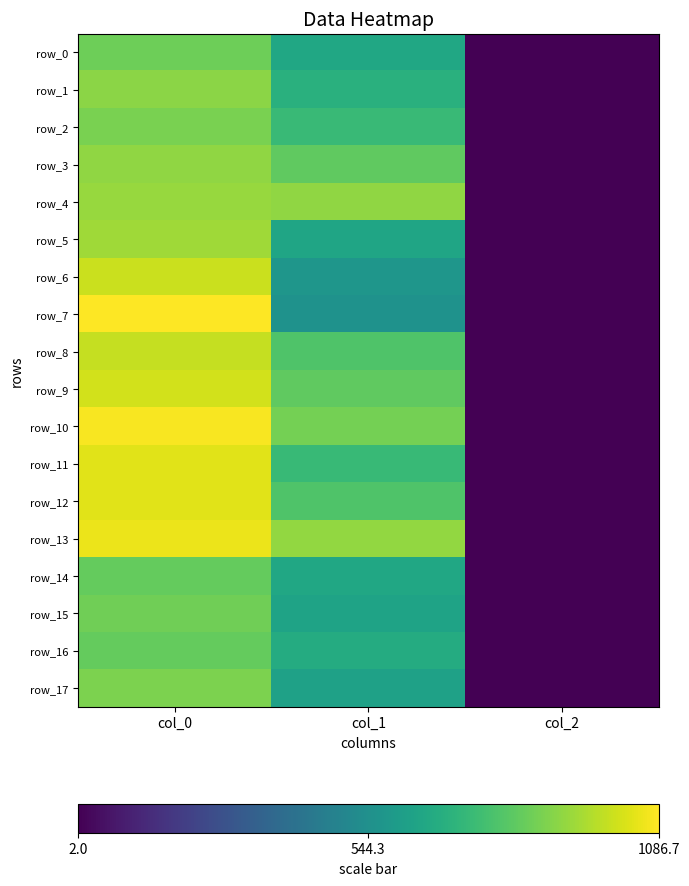

What is the difference between the row_5 values at col_1 and col_2?

635.9